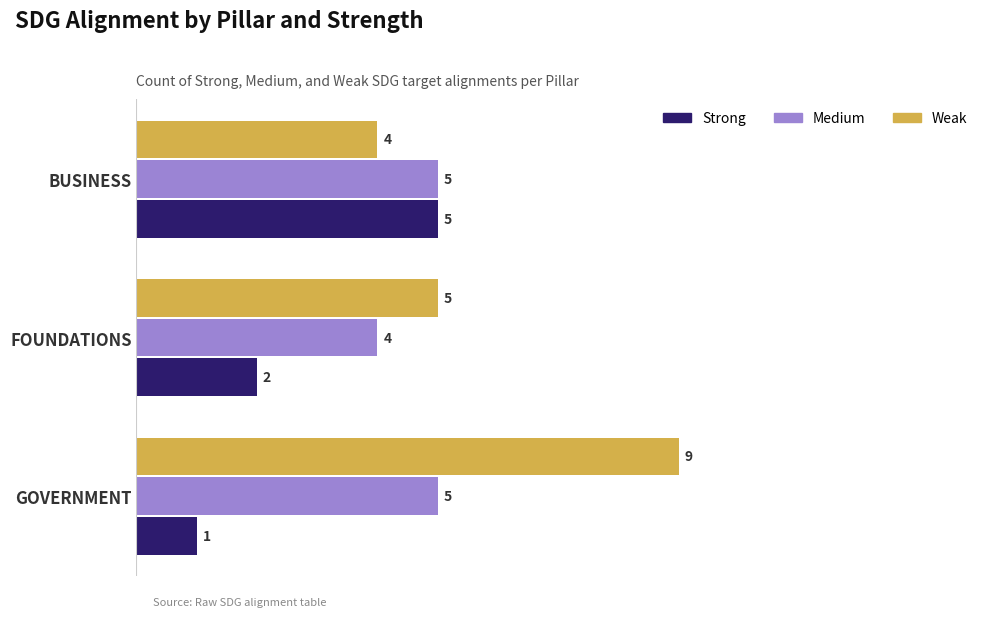

What is the sum of all Medium values?

14